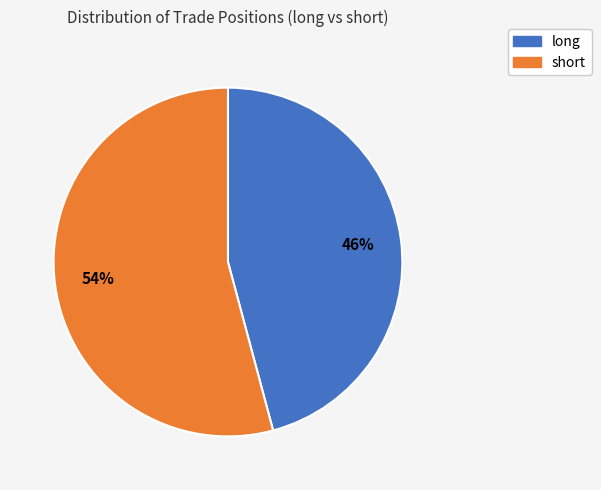

To the nearest percent, what is the combined percentage of short and long?

100%